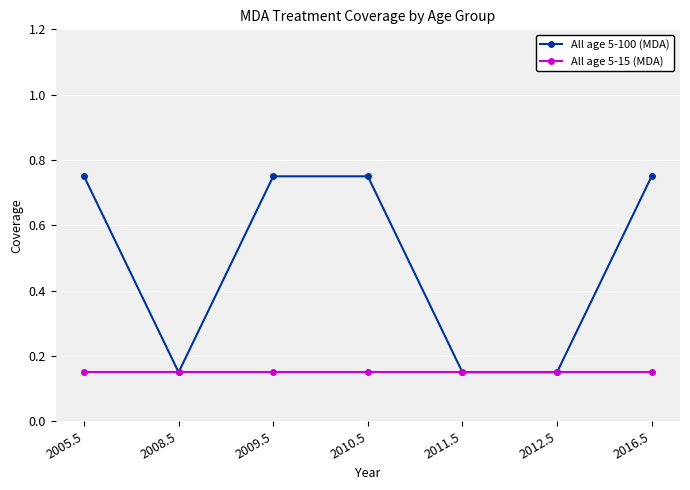

What is the label of the 3rd point from the right?

2011.5